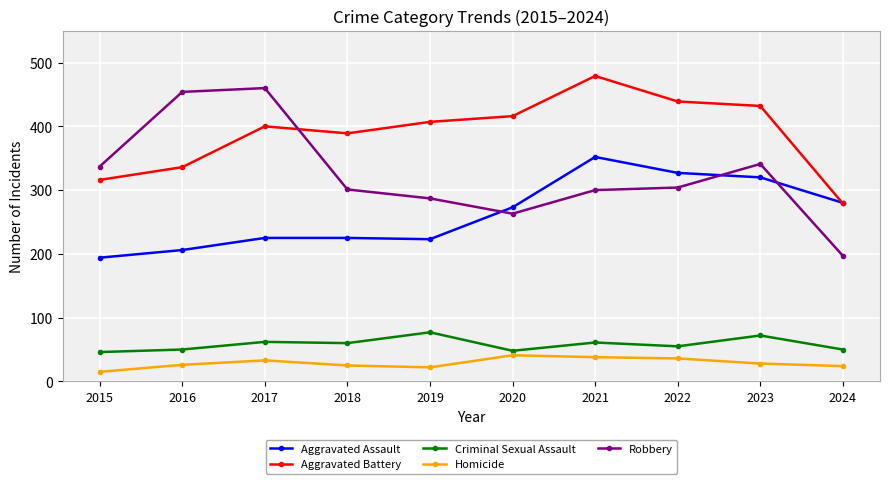

What is the highest value of the Aggravated Assault series?

352